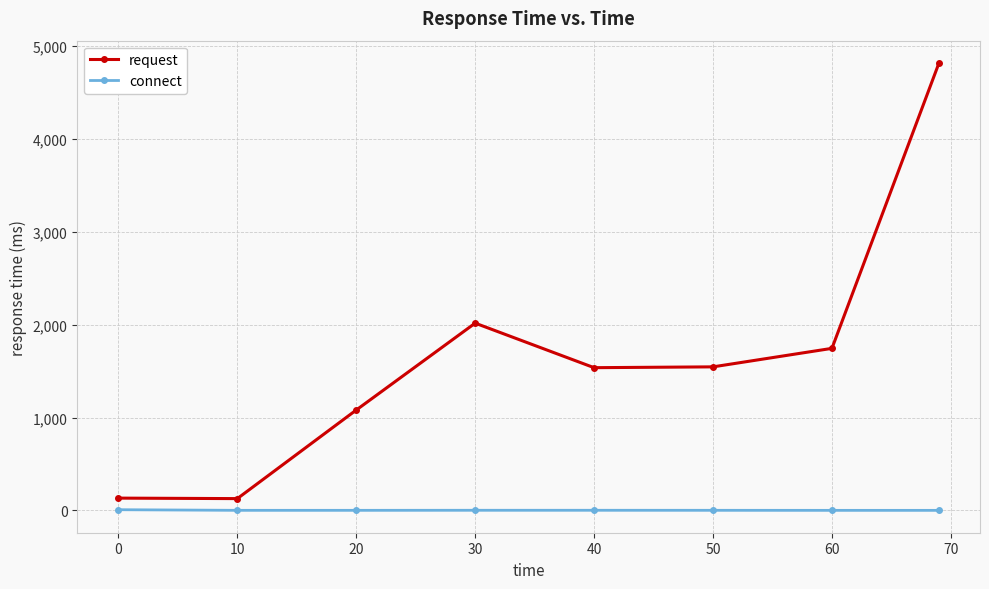

What is the value of the request point at the 2nd from the left?

126.5